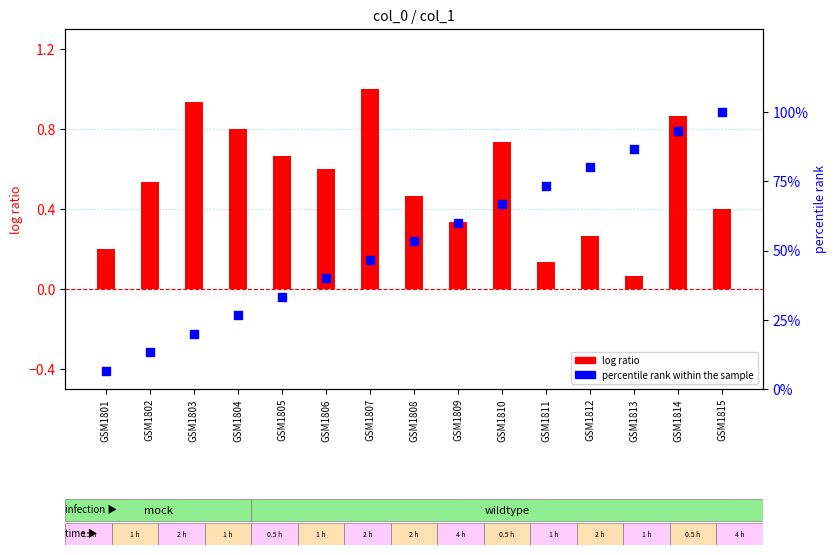

What is the total value across all series at GSM1801?

6.9